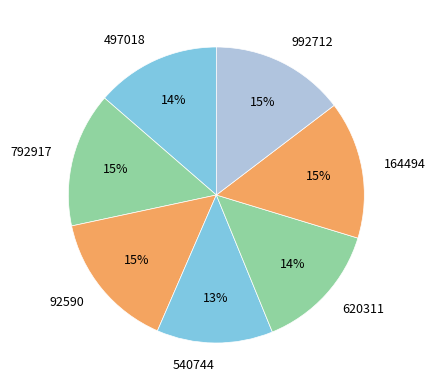

Combined, do 540744 and 992712 account for over 50%?

No